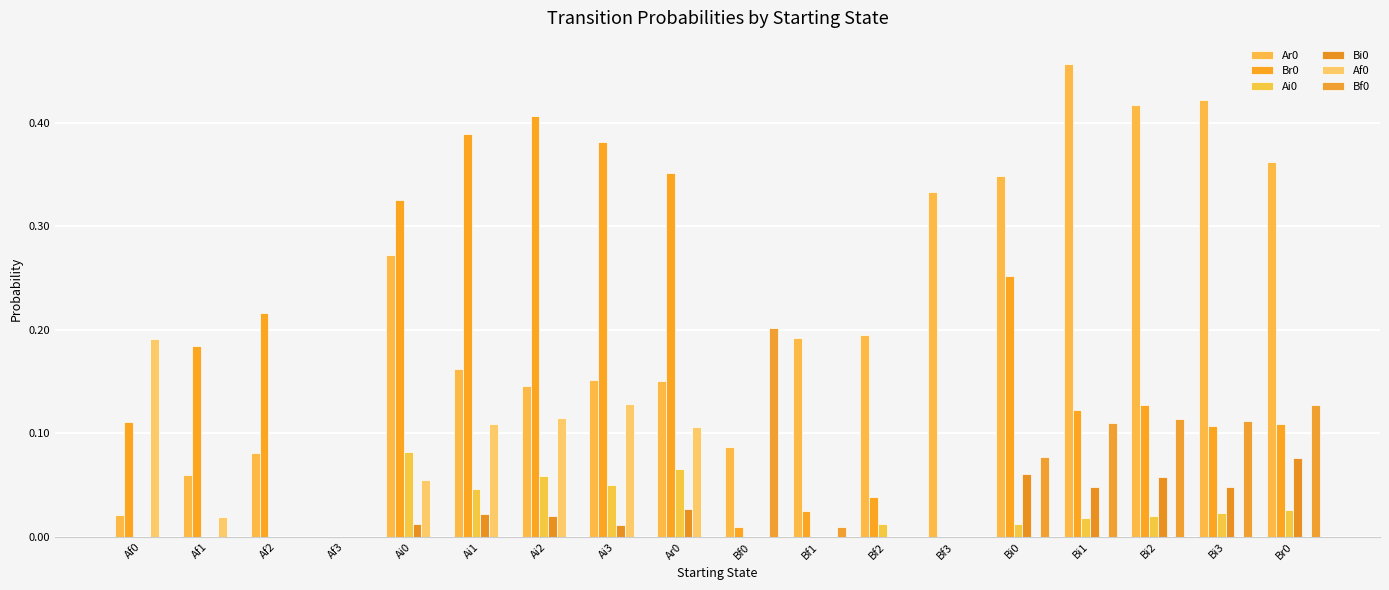

What is the label of the 10th bar from the left?

Bf0